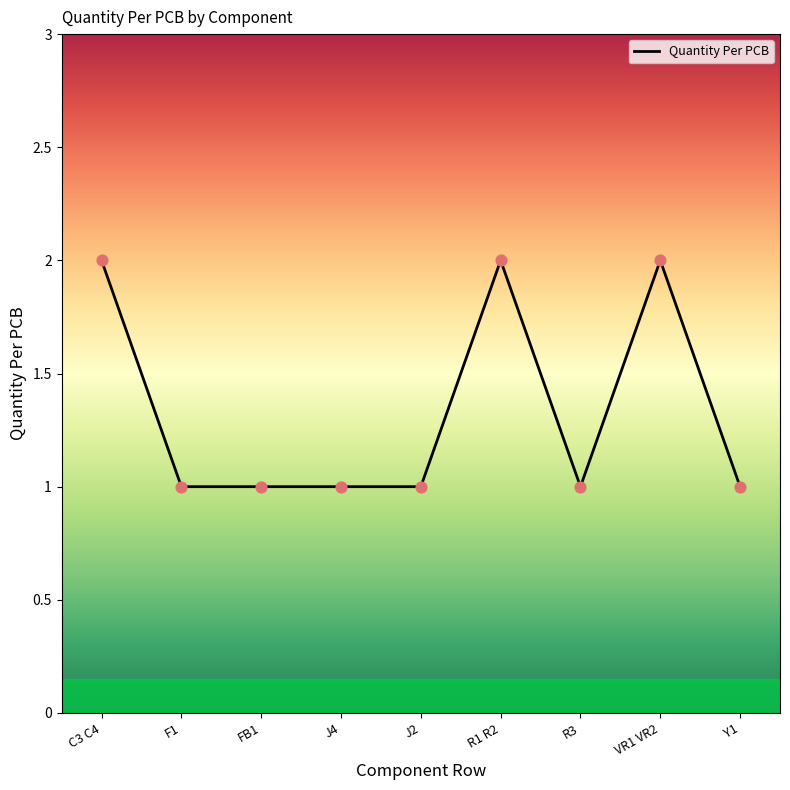

Which has a higher value, J2 or C3 C4?

C3 C4